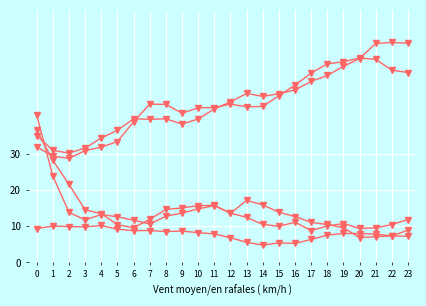

Reading left to right, list all the values displayed in this chart.

ATT8: 0=9.4	1=10.1	2=9.9	3=9.8	4=10.2	5=9.2	6=8.8	7=8.8	8=8.6	9=8.7	10=8.2	11=7.9	12=6.8	13=5.6	14=4.8	15=5.4	16=5.3	17=6.4	18=7.6	19=8.0	20=8.0	21=7.8	22=7.3	23=7.2
ATT9: 0=35.2	1=31.1	2=30.3	3=31.7	4=34.5	5=36.6	6=39.8	7=39.7	8=39.8	9=38.3	10=39.7	11=42.5	12=44.5	13=46.8	14=46.0	15=46.8	16=47.8	17=50.2	18=51.8	19=54.3	20=56.5	21=60.7	22=61.0	23=60.8
ATT10: 0=36.6	1=28.3	2=21.6	3=14.6	4=13.5	5=10.5	6=9.6	7=11.9	8=14.7	9=15.1	10=15.8	11=15.8	12=13.7	13=12.5	14=10.5	15=10.0	16=11.1	17=8.8	18=10.1	19=10.8	20=9.4	21=9.6	22=10.5	23=11.9
ATT11: 0=32.1	1=29.4	2=28.9	3=31.0	4=31.9	5=33.5	6=39.0	7=43.9	8=43.8	9=41.3	10=42.8	11=42.9	12=43.9	13=43.1	14=43.2	15=46.2	16=49.1	17=52.5	18=55.0	19=55.6	20=56.7	21=56.3	22=53.3	23=52.6
ATT12: 0=40.8	1=24.0	2=13.8	3=11.8	4=13.3	5=12.6	6=11.7	7=10.6	8=12.8	9=13.7	10=14.8	11=15.8	12=13.6	13=17.2	14=15.9	15=13.9	16=12.7	17=11.1	18=10.5	19=9.6	20=6.9	21=7.1	22=7.4	23=8.9